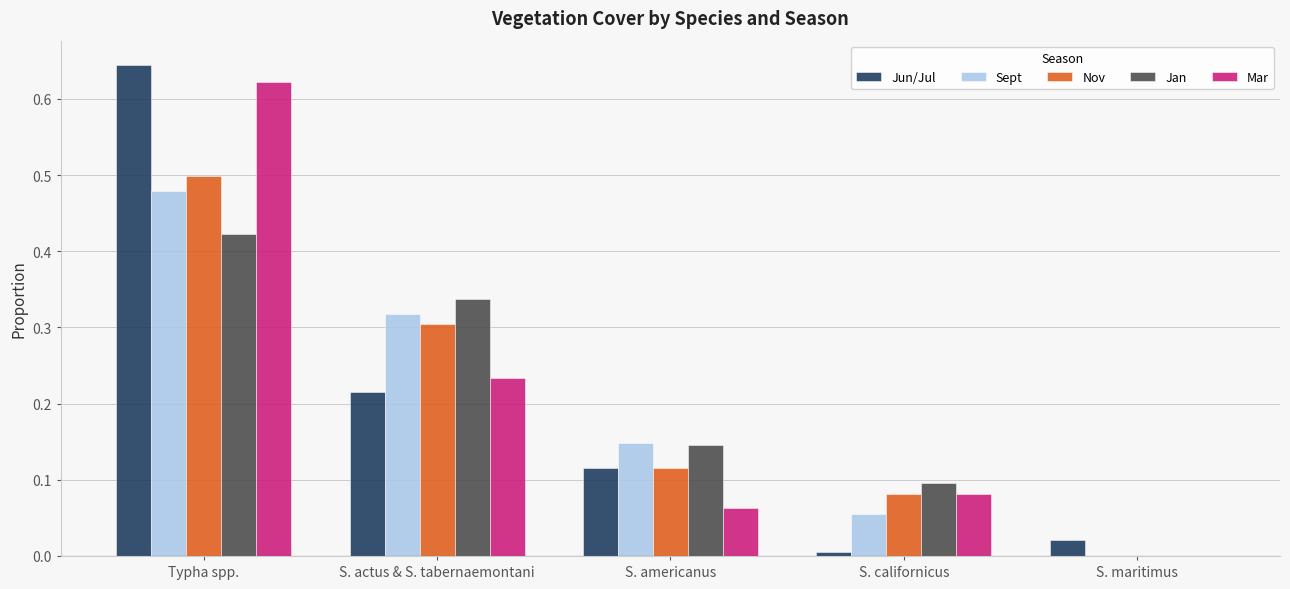

Does the chart contain stacked bars?

No